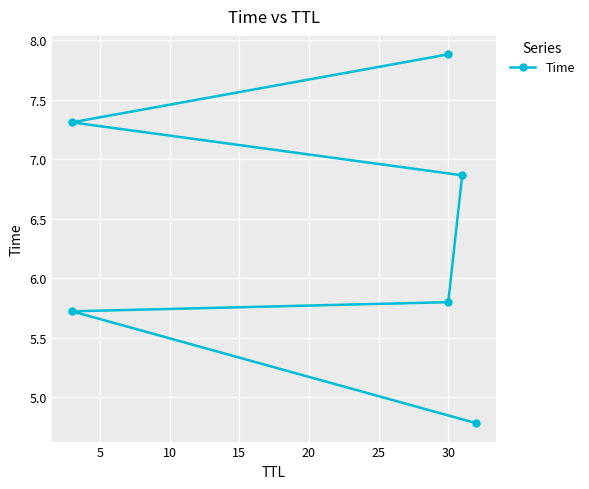

What is the average value?

6.4